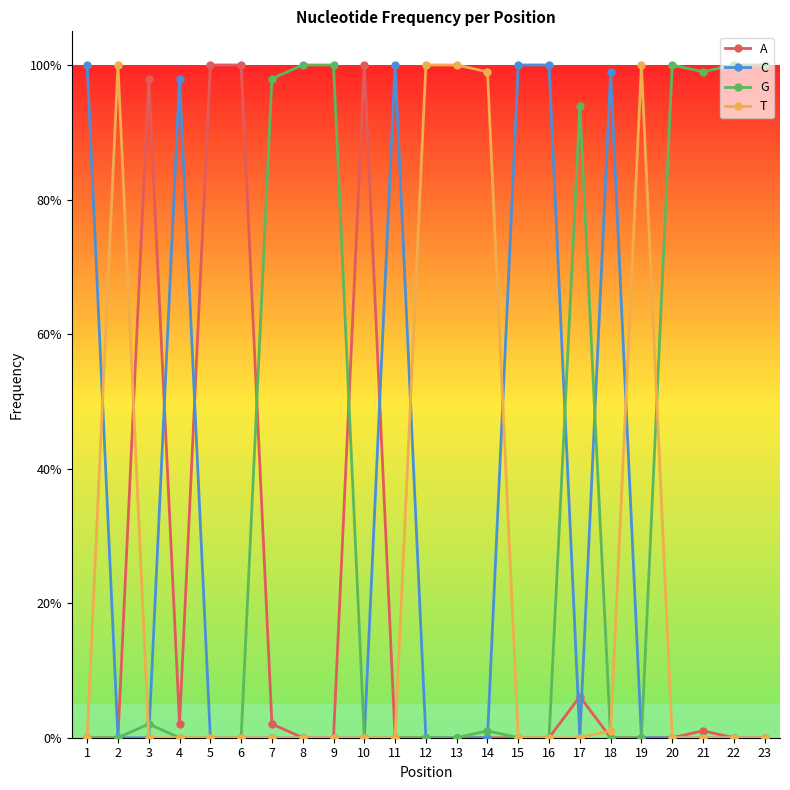

Which series has the largest total across all categories?

G